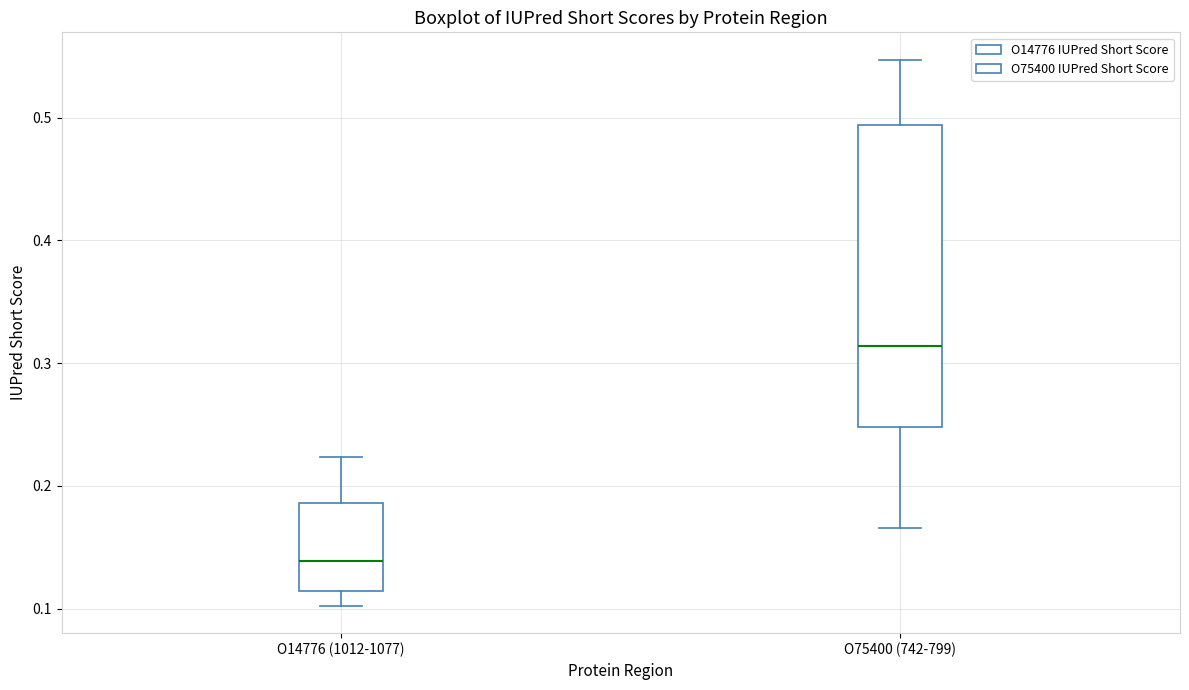

Which box is the tallest, from its lower edge to its upper edge?

O75400 (742-799)